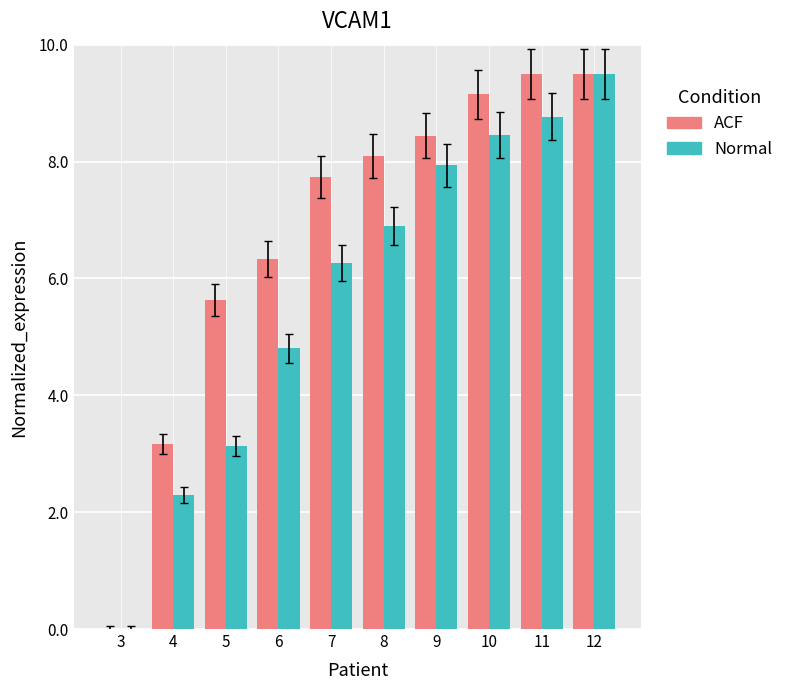

What are all the series names shown in the legend?

ACF, Normal